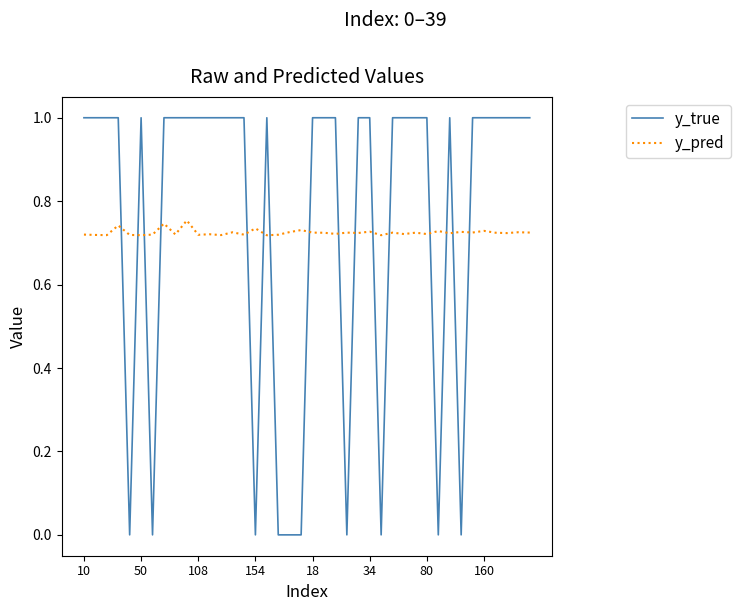

How many times do y_true and y_pred cross each other?

16